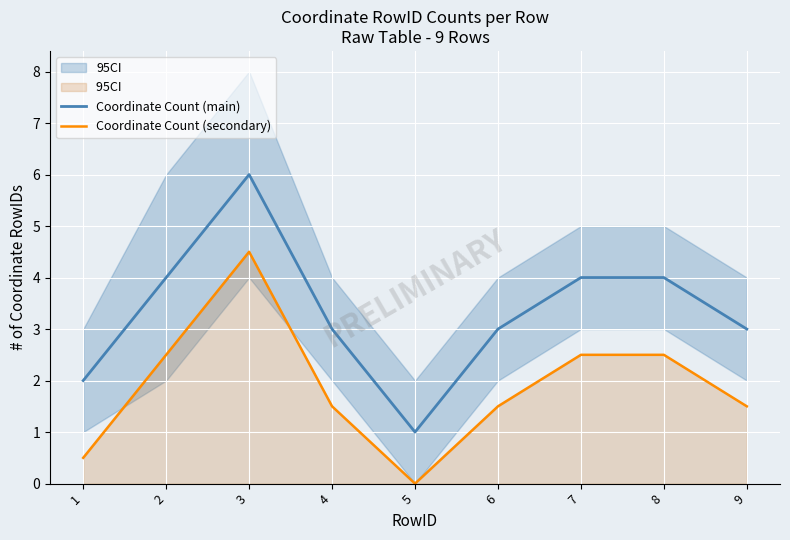

Where is the first local maximum for Coordinate Count (main)?

3